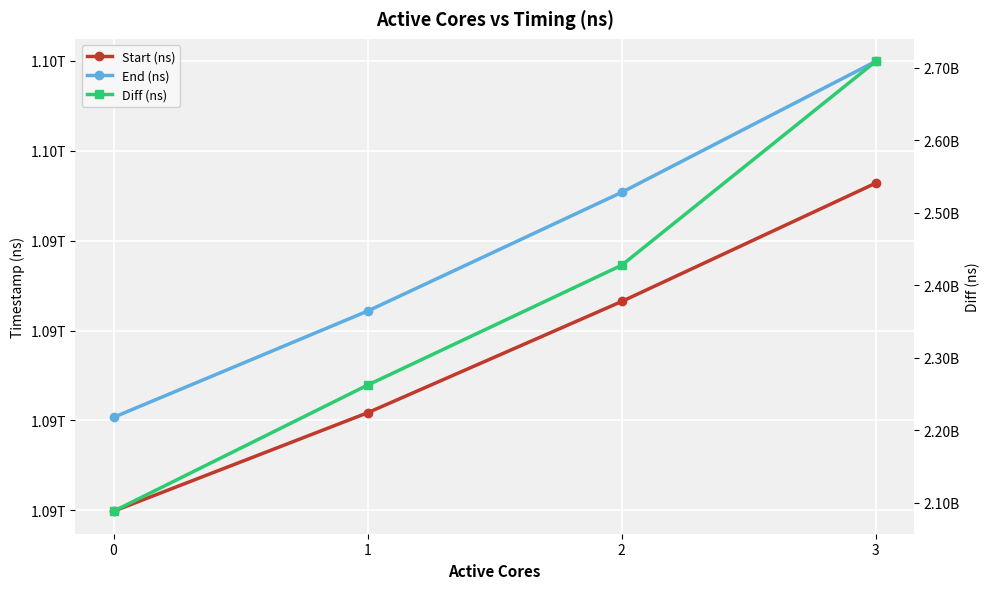

What is the value of the Diff (ns) point at the 4th from the left?

2708538690